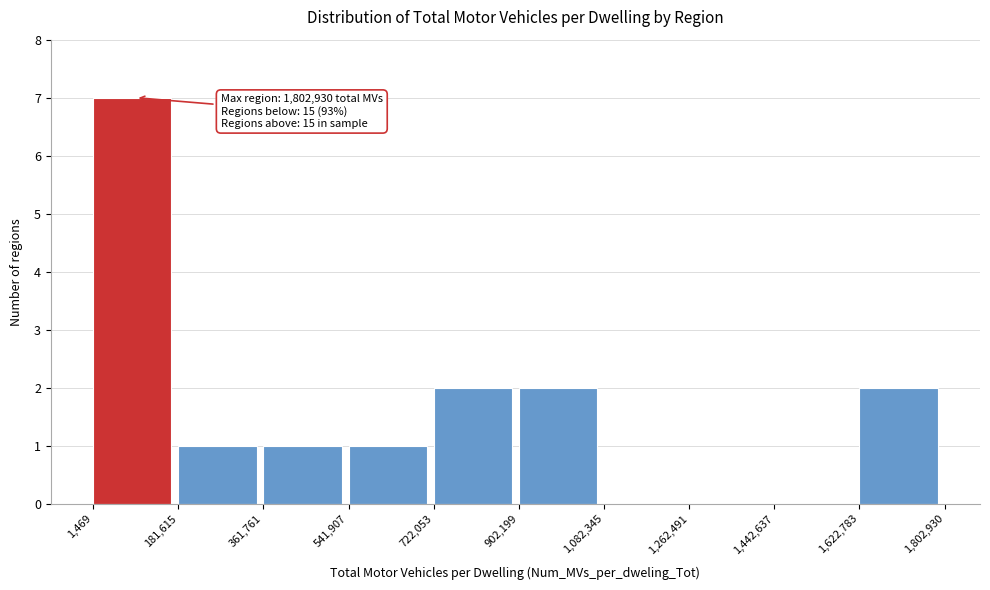

Which range on the x-axis has the tallest bar?

1,469 to 181,615